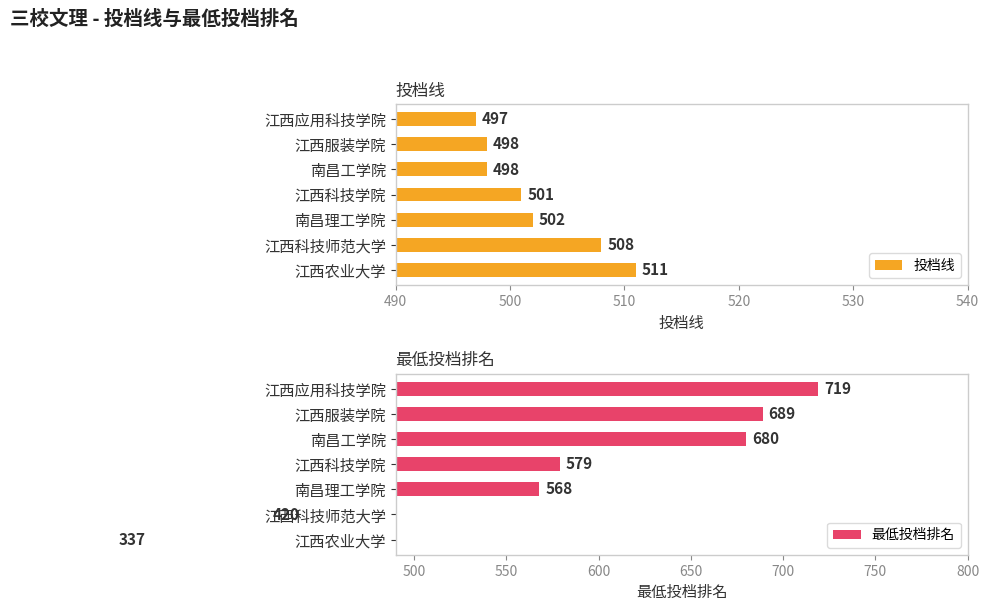

At which label is 投档线 closest to 504?

南昌理工学院